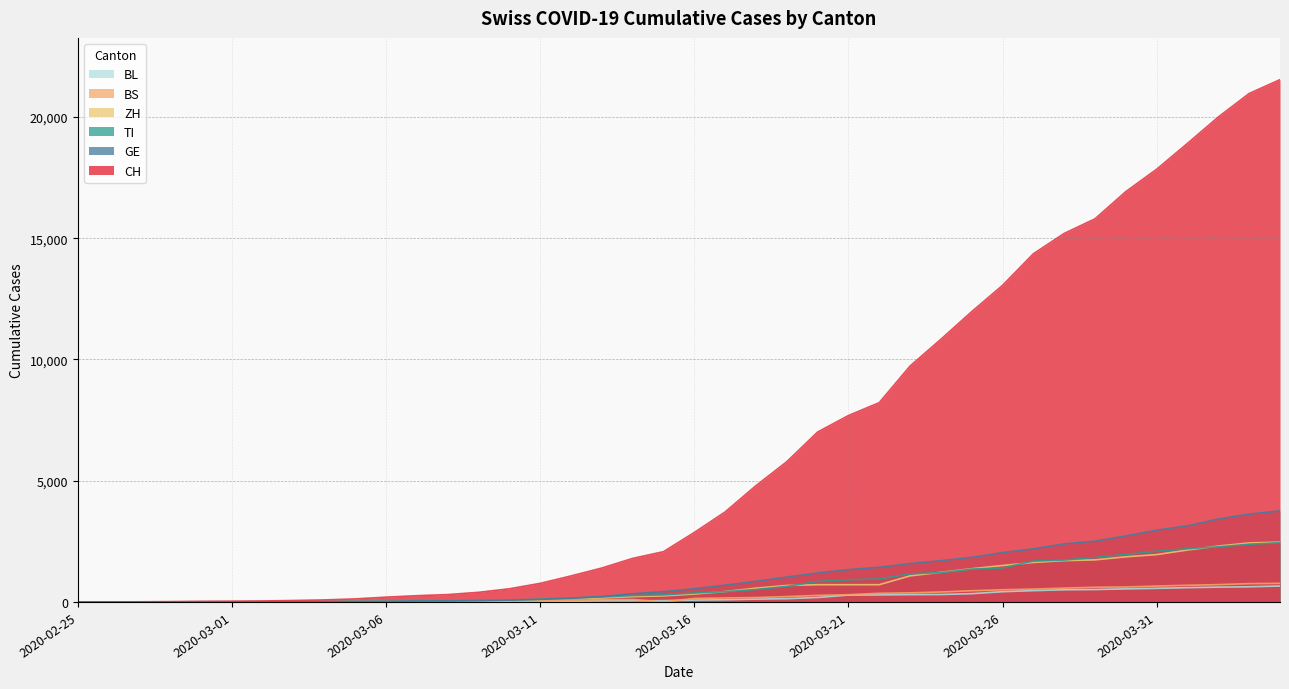

Reading left to right, list all the values displayed in this chart.

CH: 2020-02-25=0	2020-02-26=2	2020-02-27=6	2020-02-28=13	2020-02-29=23	2020-03-01=29	2020-03-02=40	2020-03-03=59	2020-03-04=83	2020-03-05=125	2020-03-06=197	2020-03-07=257	2020-03-08=303	2020-03-09=396	2020-03-10=542	2020-03-11=766	2020-03-12=1072	2020-03-13=1398	2020-03-14=1795	2020-03-15=2072	2020-03-16=2864	2020-03-17=3710	2020-03-18=4793	2020-03-19=5781	2020-03-20=7005	2020-03-21=7686	2020-03-22=8217	2020-03-23=9727	2020-03-24=10831	2020-03-25=11970	2020-03-26=13054	2020-03-27=14356	2020-03-28=15195	2020-03-29=15798	2020-03-30=16920	2020-03-31=17842	2020-04-01=18908	2020-04-02=19997	2020-04-03=20965	2020-04-04=21535
GE: 2020-02-25=0	2020-02-26=1	2020-02-27=1	2020-02-28=4	2020-02-29=8	2020-03-01=9	2020-03-02=10	2020-03-03=13	2020-03-04=14	2020-03-05=17	2020-03-06=25	2020-03-07=38	2020-03-08=40	2020-03-09=56	2020-03-10=76	2020-03-11=109	2020-03-12=150	2020-03-13=222	2020-03-14=340	2020-03-15=423	2020-03-16=544	2020-03-17=692	2020-03-18=848	2020-03-19=1027	2020-03-20=1194	2020-03-21=1331	2020-03-22=1430	2020-03-23=1582	2020-03-24=1699	2020-03-25=1837	2020-03-26=2033	2020-03-27=2190	2020-03-28=2393	2020-03-29=2505	2020-03-30=2721	2020-03-31=2958	2020-04-01=3137	2020-04-02=3420	2020-04-03=3621	2020-04-04=3753
TI: 2020-02-25=0	2020-02-26=1	2020-02-27=1	2020-02-28=1	2020-02-29=2	2020-03-01=2	2020-03-02=4	2020-03-03=8	2020-03-04=13	2020-03-05=25	2020-03-06=28	2020-03-07=41	2020-03-08=49	2020-03-09=61	2020-03-10=75	2020-03-11=108	2020-03-12=163	2020-03-13=206	2020-03-14=265	2020-03-15=293	2020-03-16=368	2020-03-17=426	2020-03-18=511	2020-03-19=638	2020-03-20=849	2020-03-21=916	2020-03-22=945	2020-03-23=1162	2020-03-24=1209	2020-03-25=1354	2020-03-26=1401	2020-03-27=1688	2020-03-28=1727	2020-03-29=1837	2020-03-30=1962	2020-03-31=2091	2020-04-01=2195	2020-04-02=2271	2020-04-03=2377	2020-04-04=2442
ZH: 2020-02-25=0	2020-02-26=0	2020-02-27=2	2020-02-28=2	2020-02-29=6	2020-03-01=7	2020-03-02=10	2020-03-03=13	2020-03-04=15	2020-03-05=23	2020-03-06=29	2020-03-07=34	2020-03-08=40	2020-03-09=49	2020-03-10=62	2020-03-11=101	2020-03-12=140	2020-03-13=163	2020-03-14=218	2020-03-15=250	2020-03-16=326	2020-03-17=429	2020-03-18=568	2020-03-19=679	2020-03-20=711	2020-03-21=711	2020-03-22=711	2020-03-23=1075	2020-03-24=1223	2020-03-25=1370	2020-03-26=1502	2020-03-27=1629	2020-03-28=1703	2020-03-29=1735	2020-03-30=1861	2020-03-31=1952	2020-04-01=2141	2020-04-02=2305	2020-04-03=2433	2020-04-04=2466
BS: 2020-02-25=0	2020-02-26=0	2020-02-27=1	2020-02-28=1	2020-02-29=1	2020-03-01=1	2020-03-02=1	2020-03-03=3	2020-03-04=3	2020-03-05=8	2020-03-06=15	2020-03-07=21	2020-03-08=24	2020-03-09=28	2020-03-10=33	2020-03-11=49	2020-03-12=73	2020-03-13=92	2020-03-14=100	2020-03-15=0	2020-03-16=143	2020-03-17=164	2020-03-18=181	2020-03-19=220	2020-03-20=270	2020-03-21=297	2020-03-22=356	2020-03-23=374	2020-03-24=410	2020-03-25=462	2020-03-26=501	2020-03-27=530	2020-03-28=569	2020-03-29=605	2020-03-30=617	2020-03-31=653	2020-04-01=687	2020-04-02=714	2020-04-03=754	2020-04-04=767
BL: 2020-02-25=0	2020-02-26=0	2020-02-27=0	2020-02-28=1	2020-02-29=2	2020-03-01=2	2020-03-02=2	2020-03-03=2	2020-03-04=2	2020-03-05=6	2020-03-06=6	2020-03-07=15	2020-03-08=19	2020-03-09=20	2020-03-10=22	2020-03-11=26	2020-03-12=26	2020-03-13=42	2020-03-14=47	2020-03-15=54	2020-03-16=76	2020-03-17=89	2020-03-18=116	2020-03-19=134	2020-03-20=184	2020-03-21=282	2020-03-22=289	2020-03-23=302	2020-03-24=306	2020-03-25=341	2020-03-26=422	2020-03-27=466	2020-03-28=502	2020-03-29=511	2020-03-30=539	2020-03-31=561	2020-04-01=588	2020-04-02=610	2020-04-03=625	2020-04-04=656